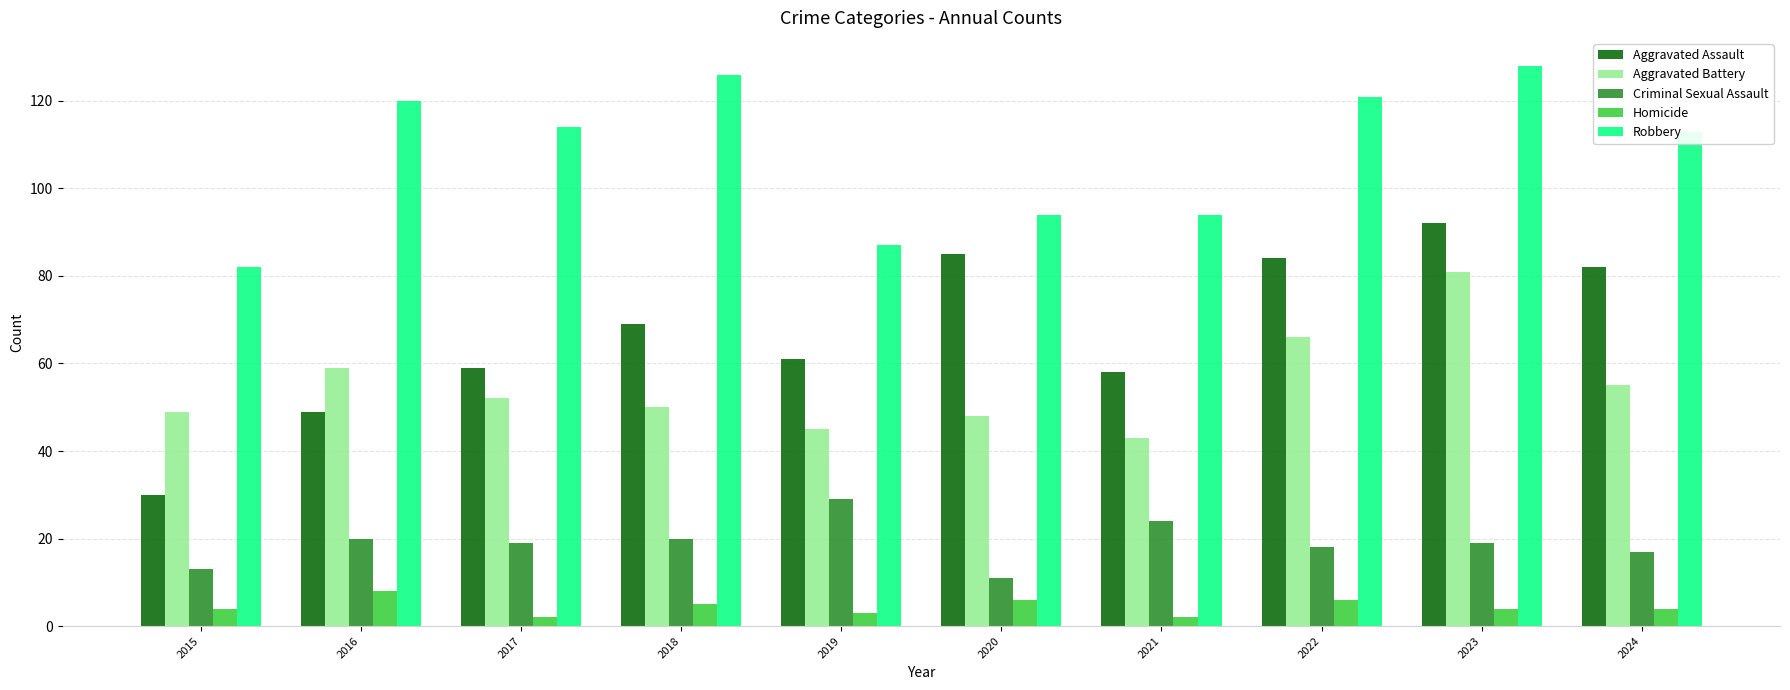

What is the greatest value displayed?

128